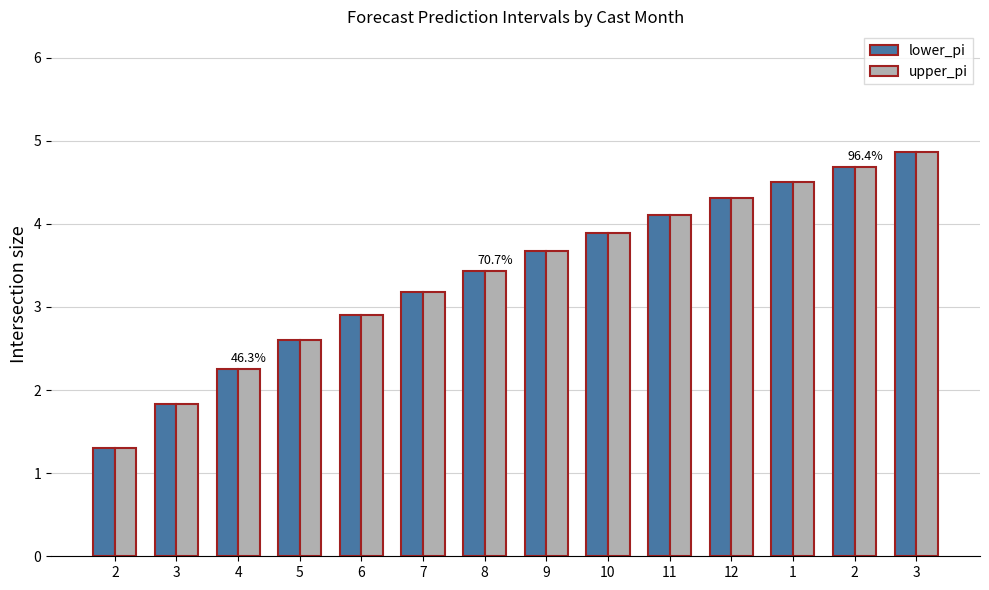

How many data points in upper_pi are less than 3?

5